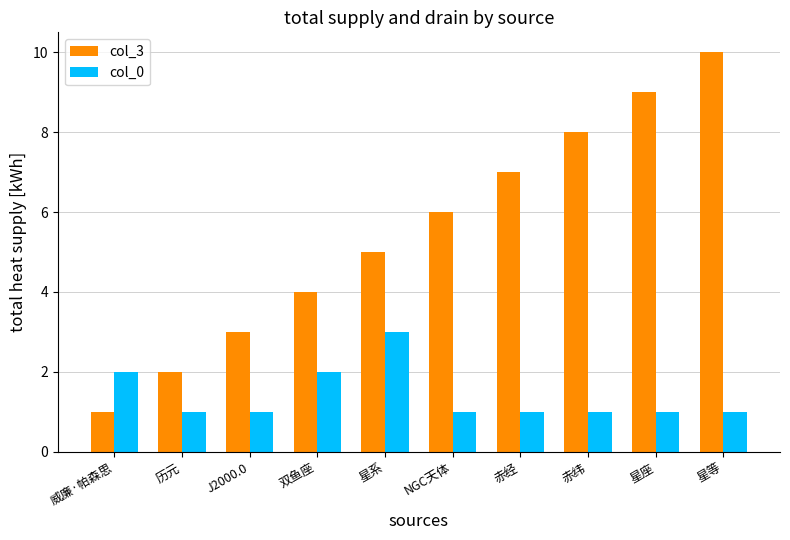

Which series changed the most between 赤经 and 星座?

col_3